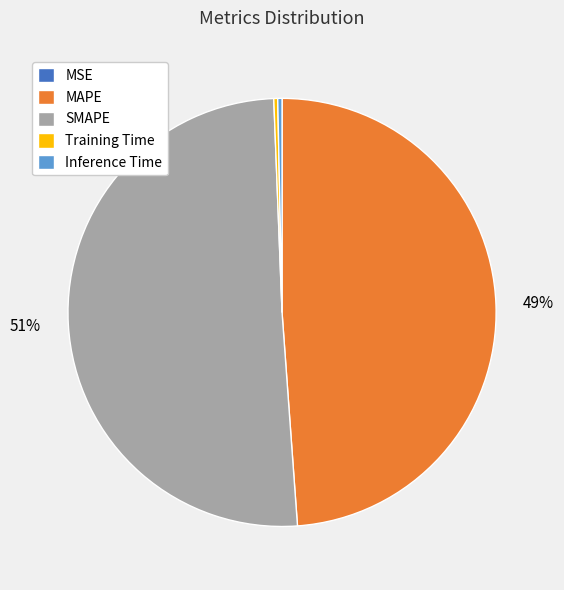

Which slice is the largest?

SMAPE